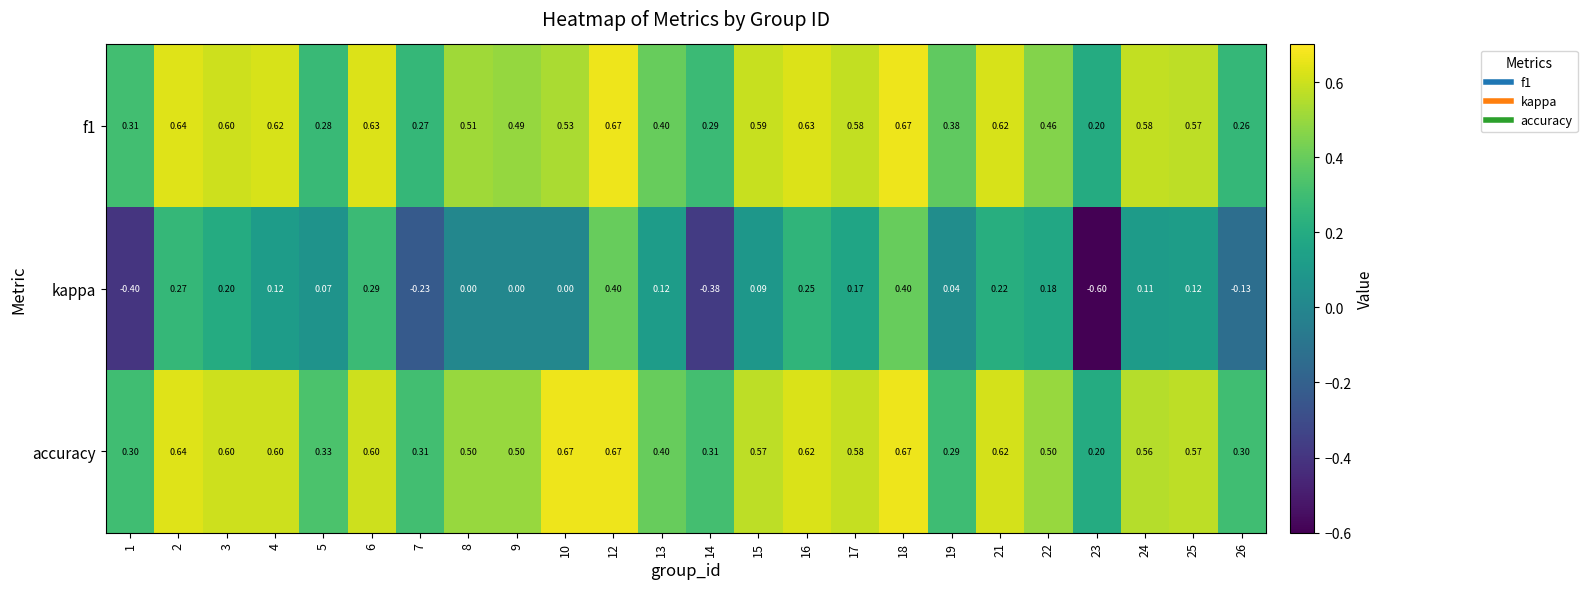

Which series has the widest spread of values?

kappa